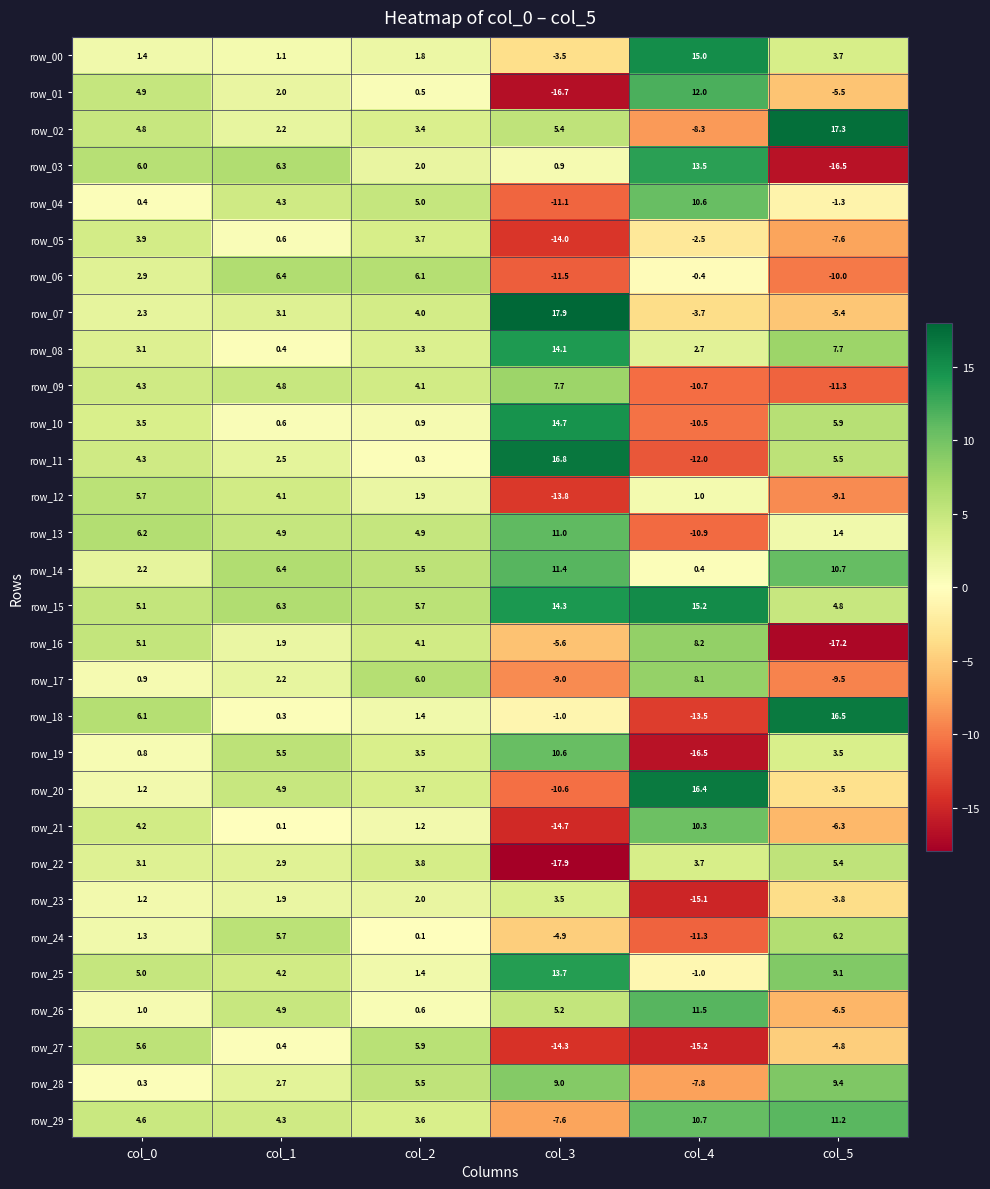

What is the approximate value of row_10 at col_5?

5.9